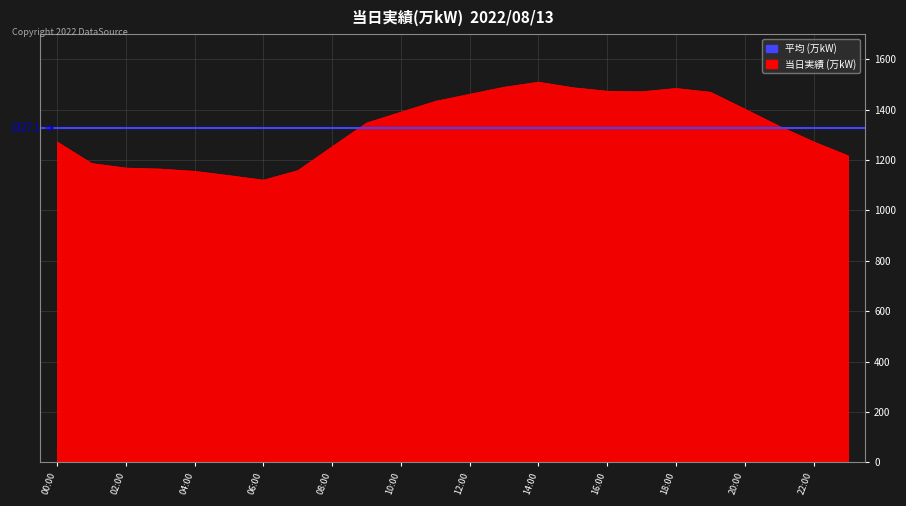

True or false: the data shows 1469 at 19:00.

True